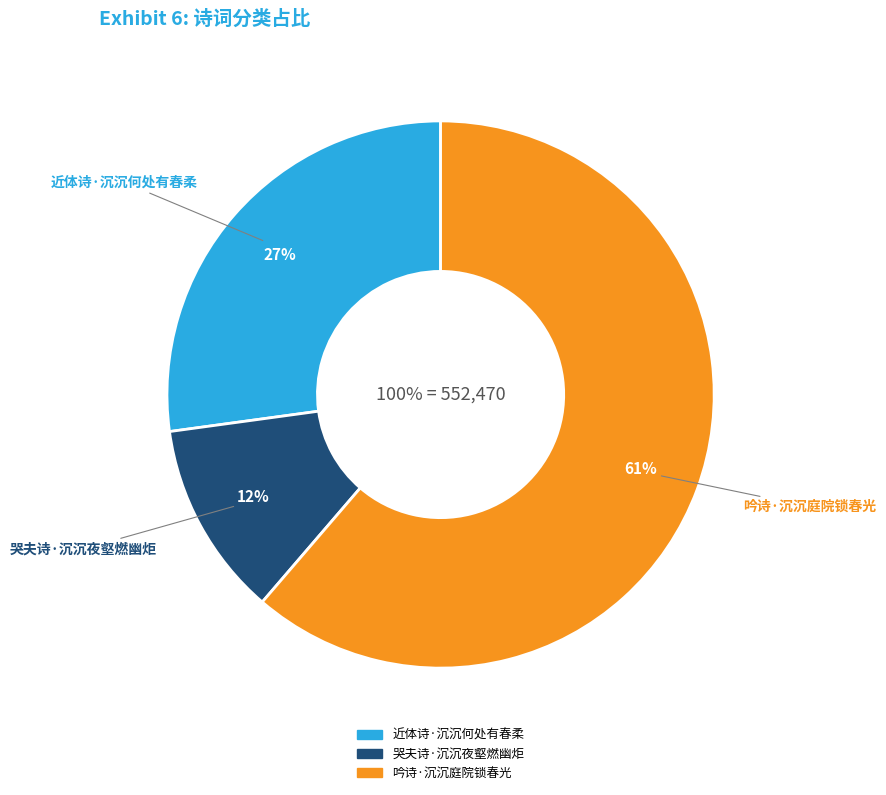

Between 吟诗·沉沉庭院锁春光 and 近体诗·沉沉何处有春柔, which is larger?

吟诗·沉沉庭院锁春光